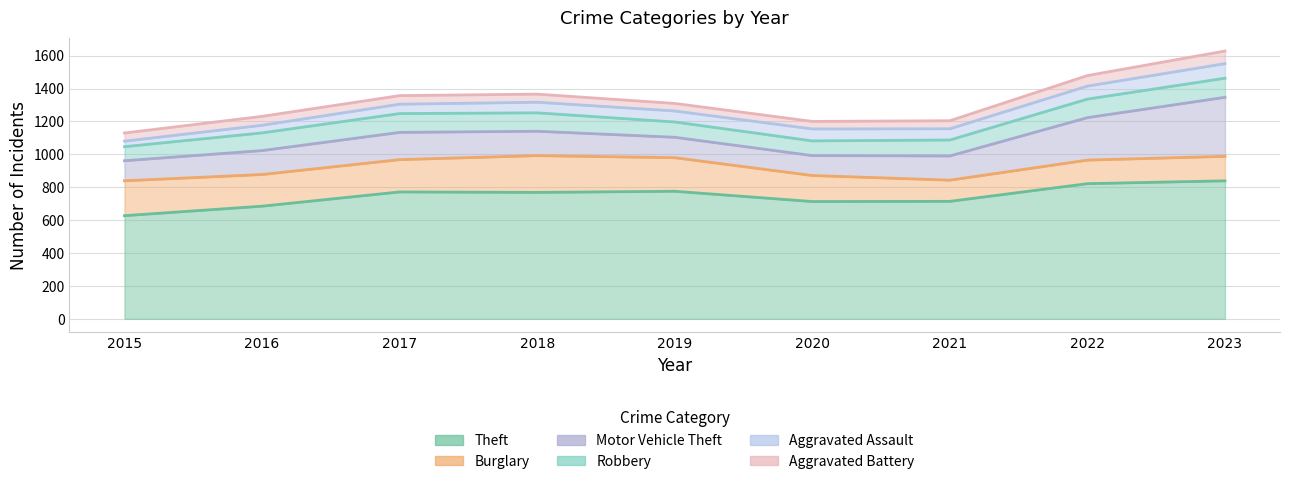

List the series in order of their peak value, highest first.

Theft, Motor Vehicle Theft, Burglary, Robbery, Aggravated Assault, Aggravated Battery